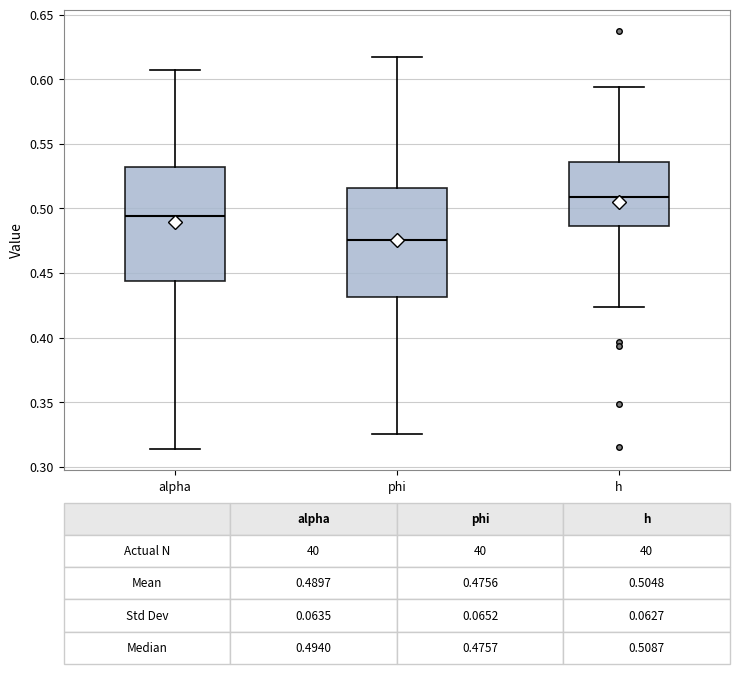

Which box has the highest median line?

h